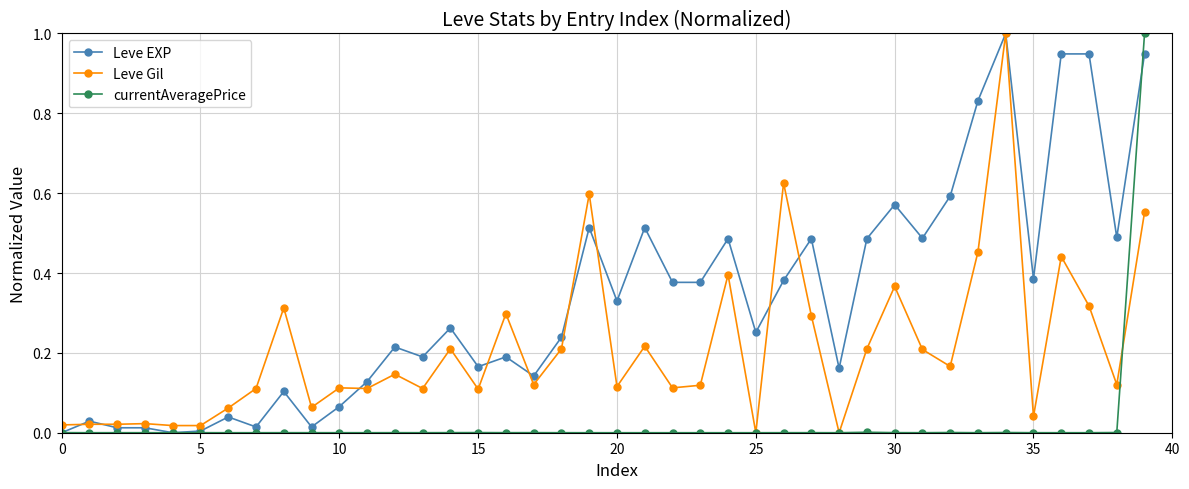

Which series has the largest total across all categories?

Leve EXP